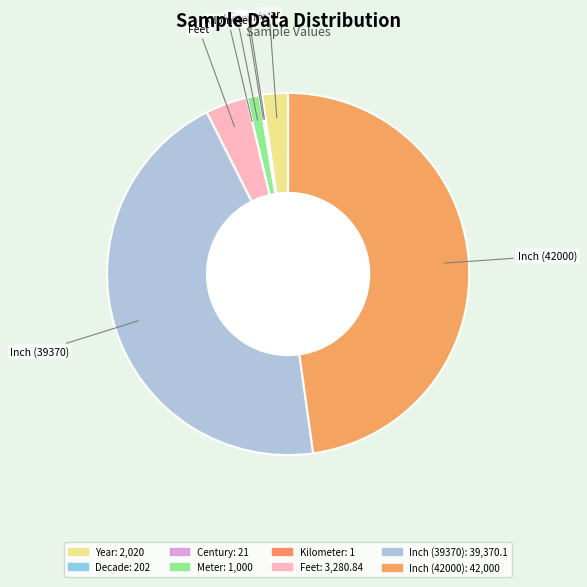

Does any single category account for the majority?

No